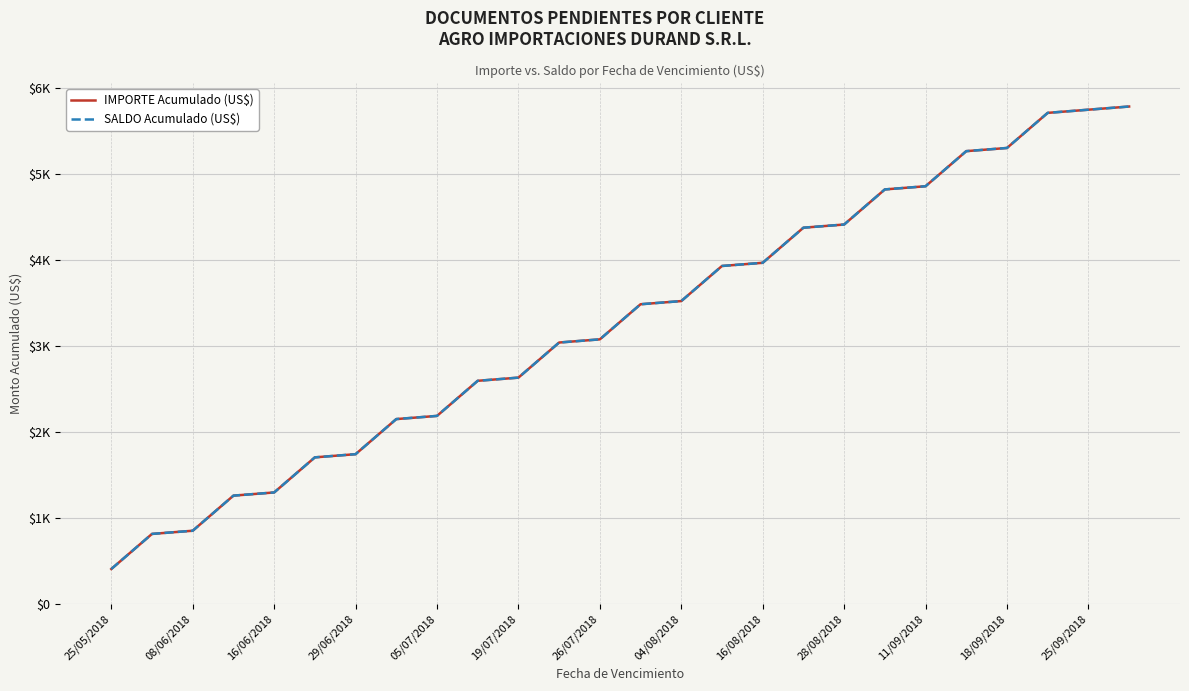

Rank the series by their maximum value, from highest to lowest.

IMPORTE Acumulado (US$), SALDO Acumulado (US$)